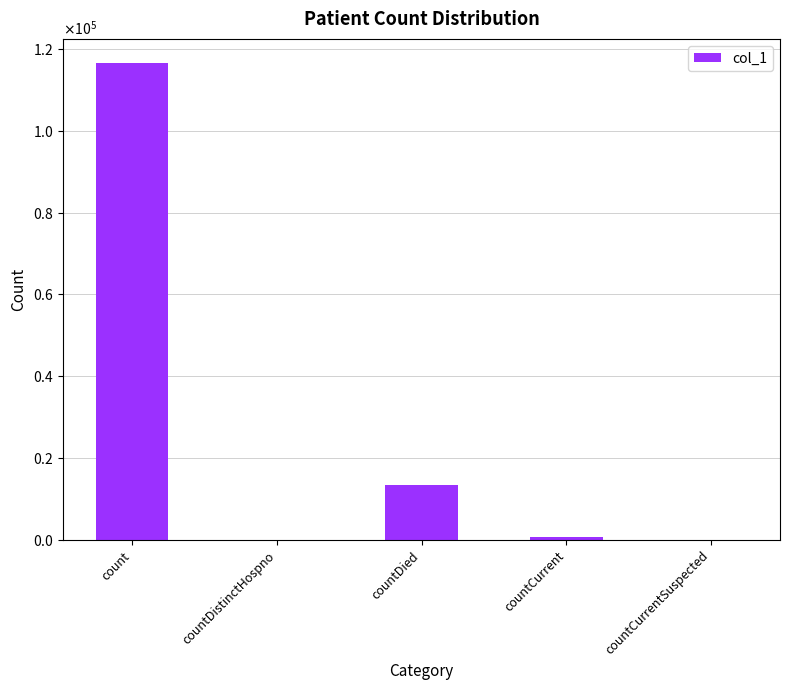

Where is the data nearest to the value 58316?

countDied